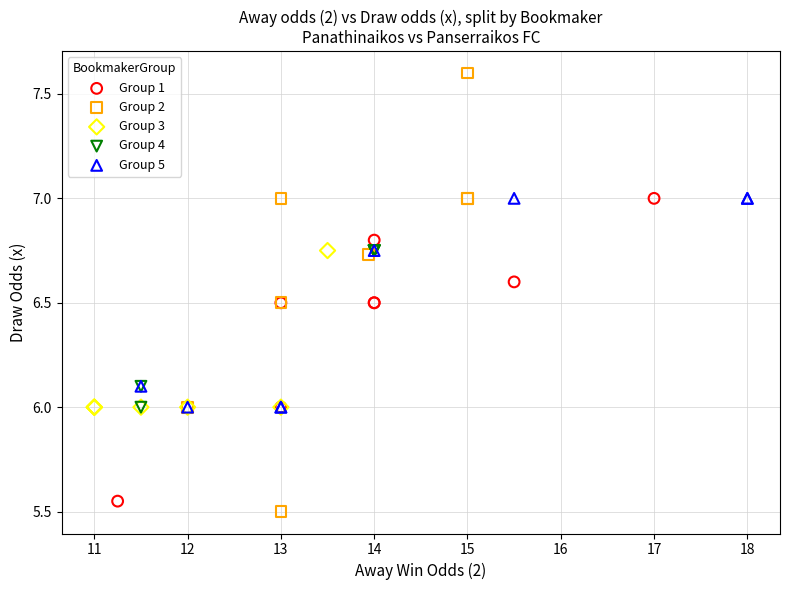

What are all the series names shown in the legend?

Group 1, Group 2, Group 3, Group 4, Group 5